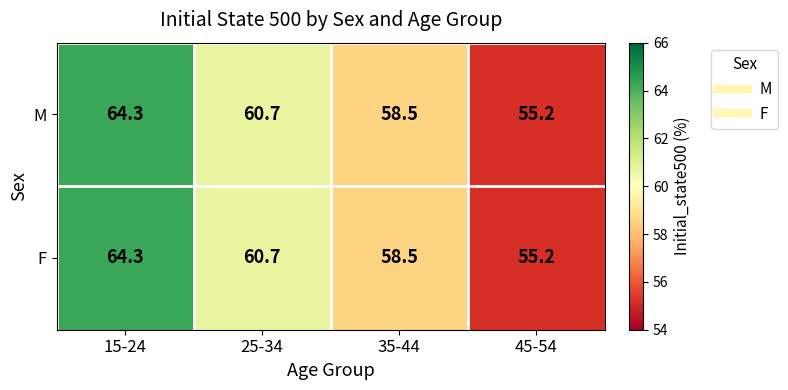

Reading left to right, transcribe all the data shown in this chart.

M: 64.3	60.7	58.5	55.2
F: 64.3	60.7	58.5	55.2